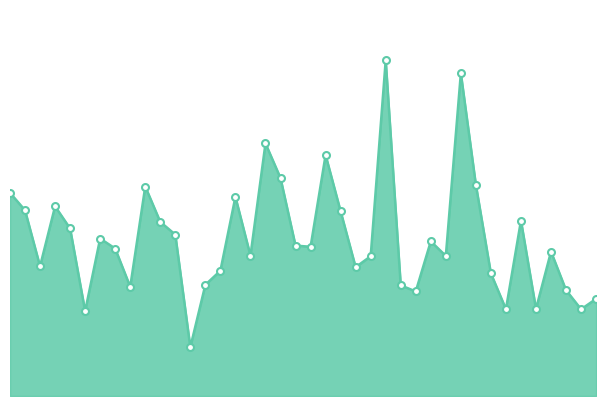

What is the minimum value shown in the chart?

14.4